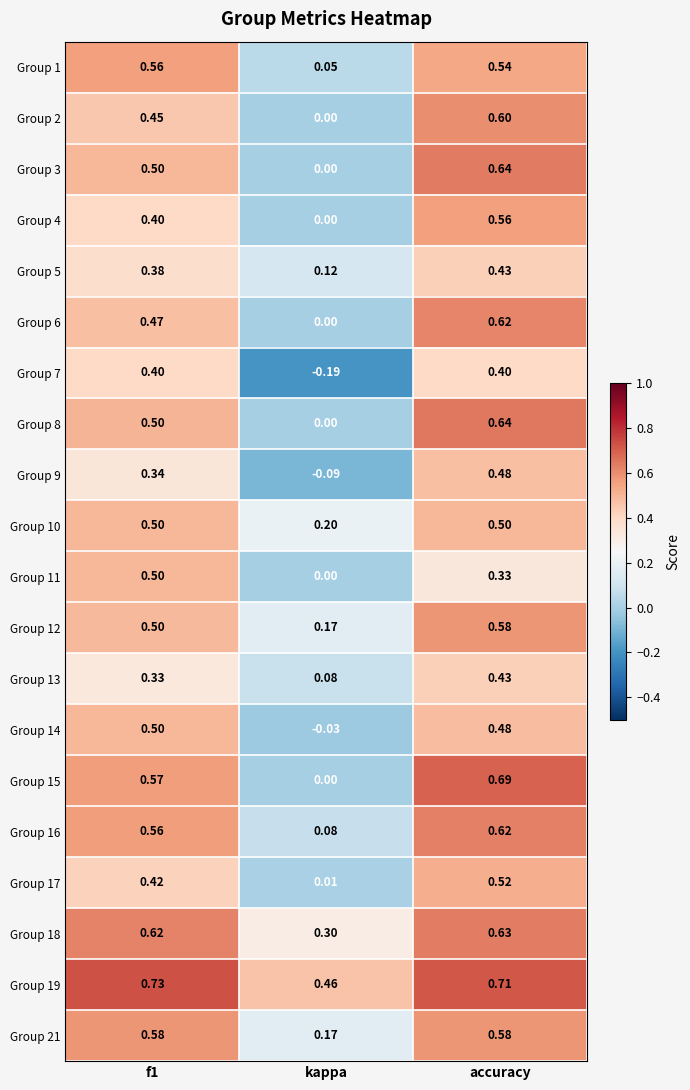

At which label does Group 16 reach its minimum?

kappa